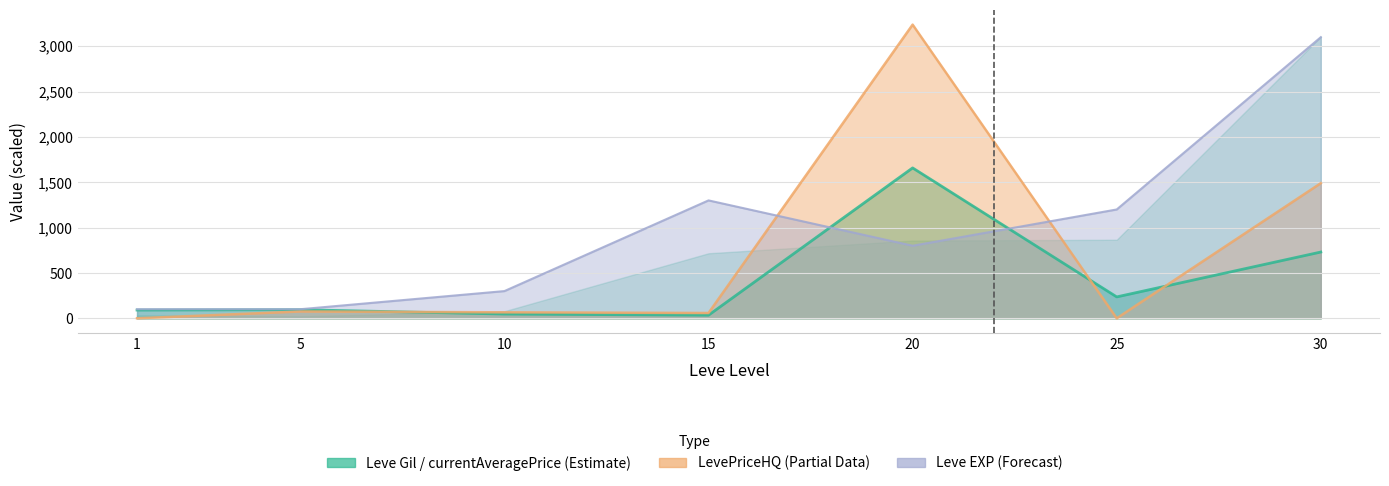

At which label does Leve Gil first exceed 717?

20